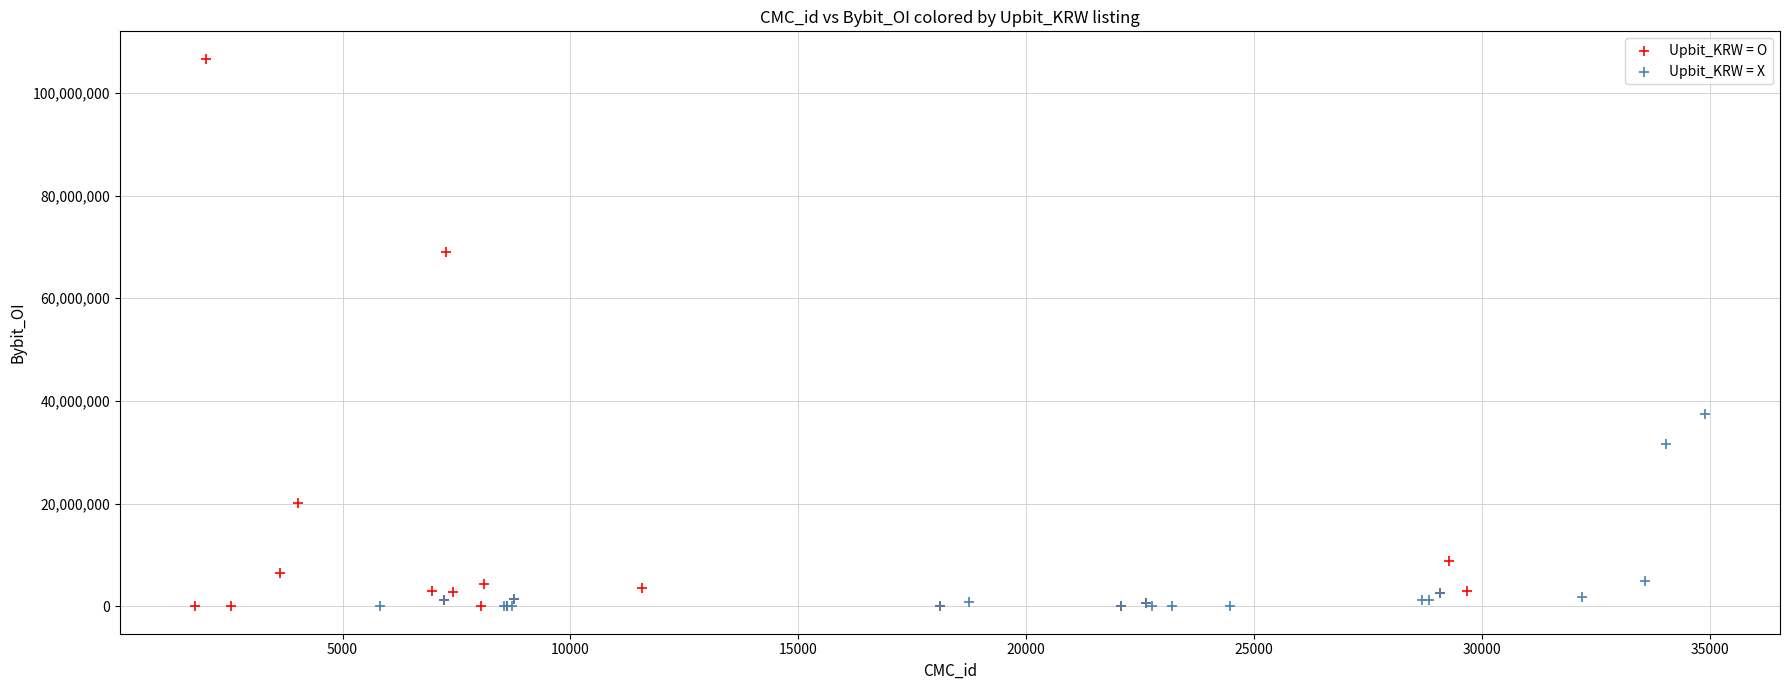

Which series reaches the maximum Y coordinate?

Upbit_KRW = O